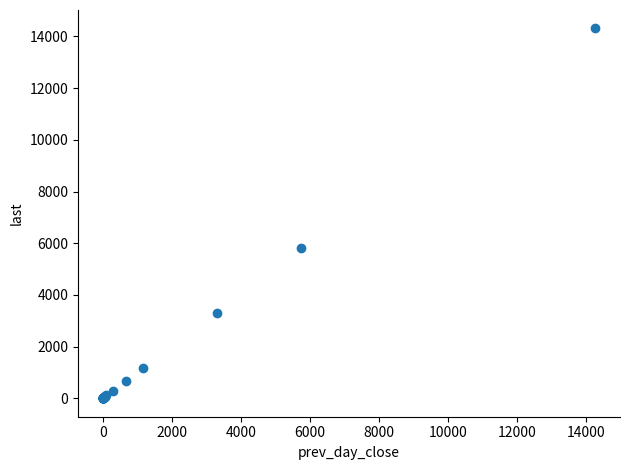

What Y value in the scatter plot is closest to 7154?

5796.0